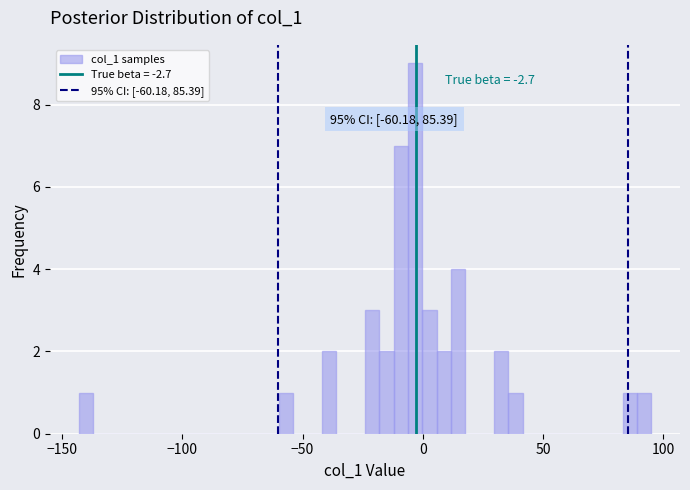

Around what value on the x-axis is the tallest bar? Give the approximate position of its centre, as read against the axis.

-5